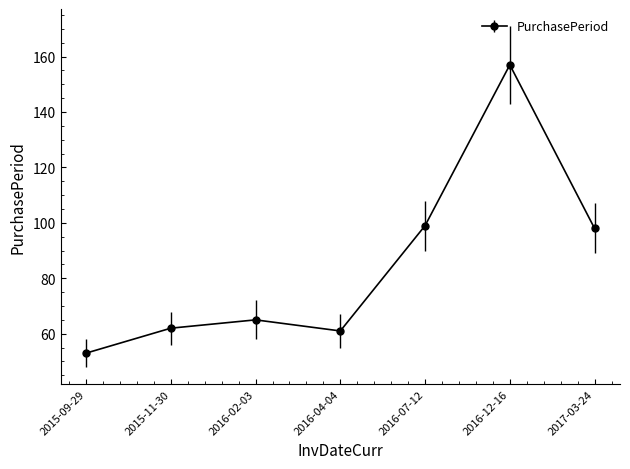

What position from the left is 2016-02-03?

3